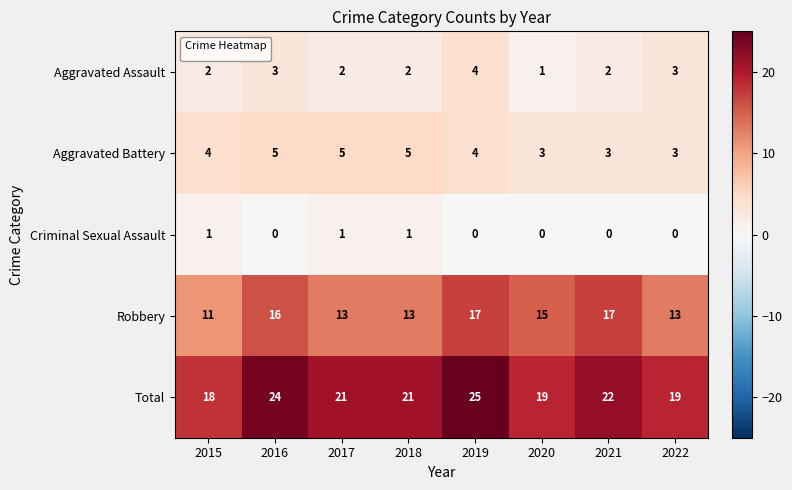

Which label corresponds to the largest value in the chart?

2019